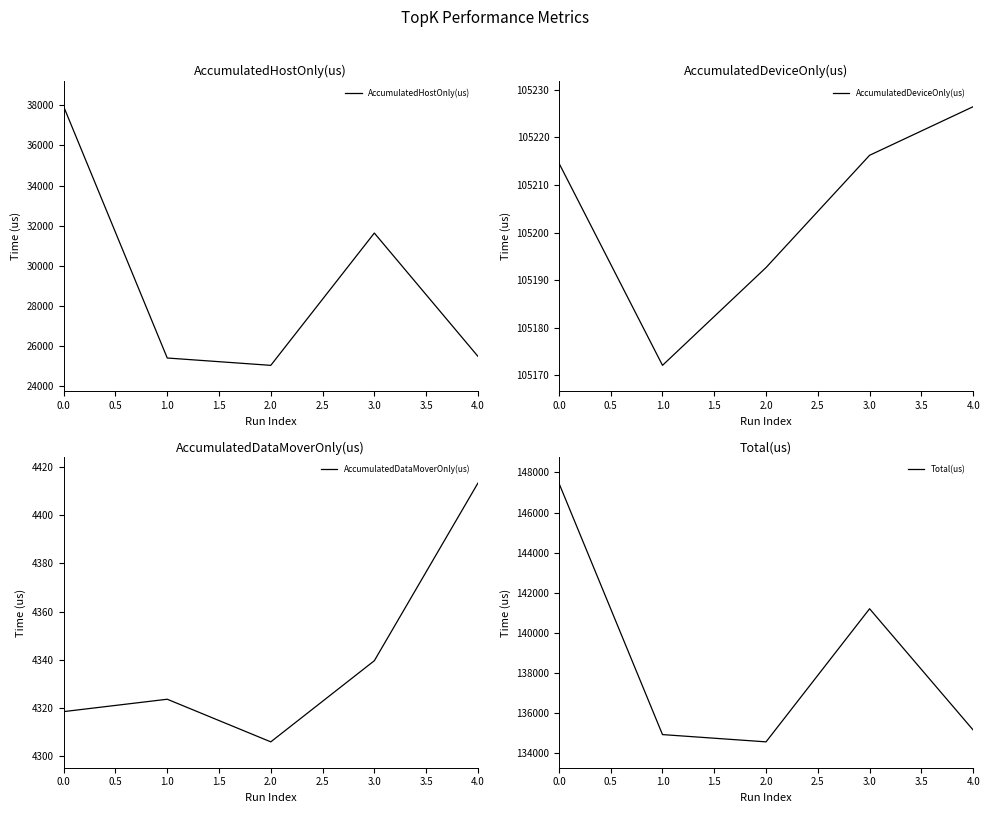

What is the difference between the second highest and second lowest values in the Total(us) series?

6284